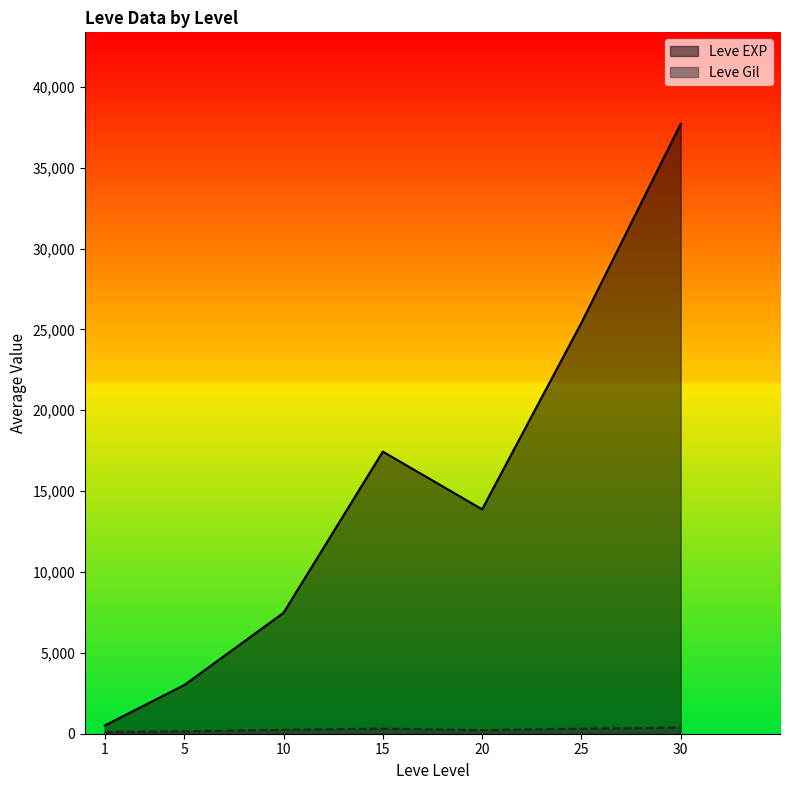

At which category is the sum across all series the highest?

30